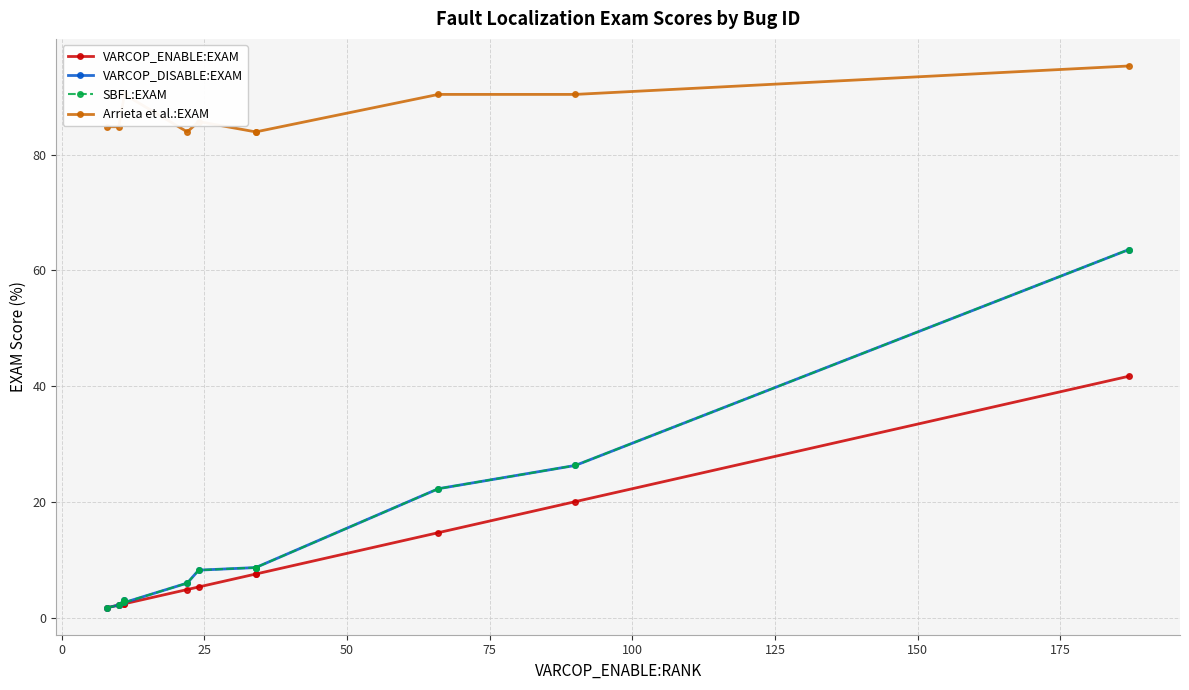

Is the value of Arrieta et al.:EXAM at 125 greater than the value of VARCOP_DISABLE:EXAM at −25?

Yes